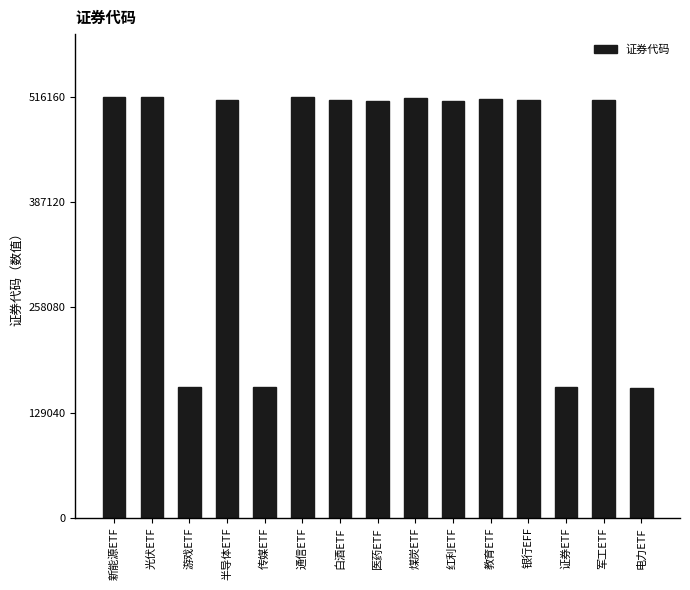

The value at 光伏ETF is 515790. True or false?

True